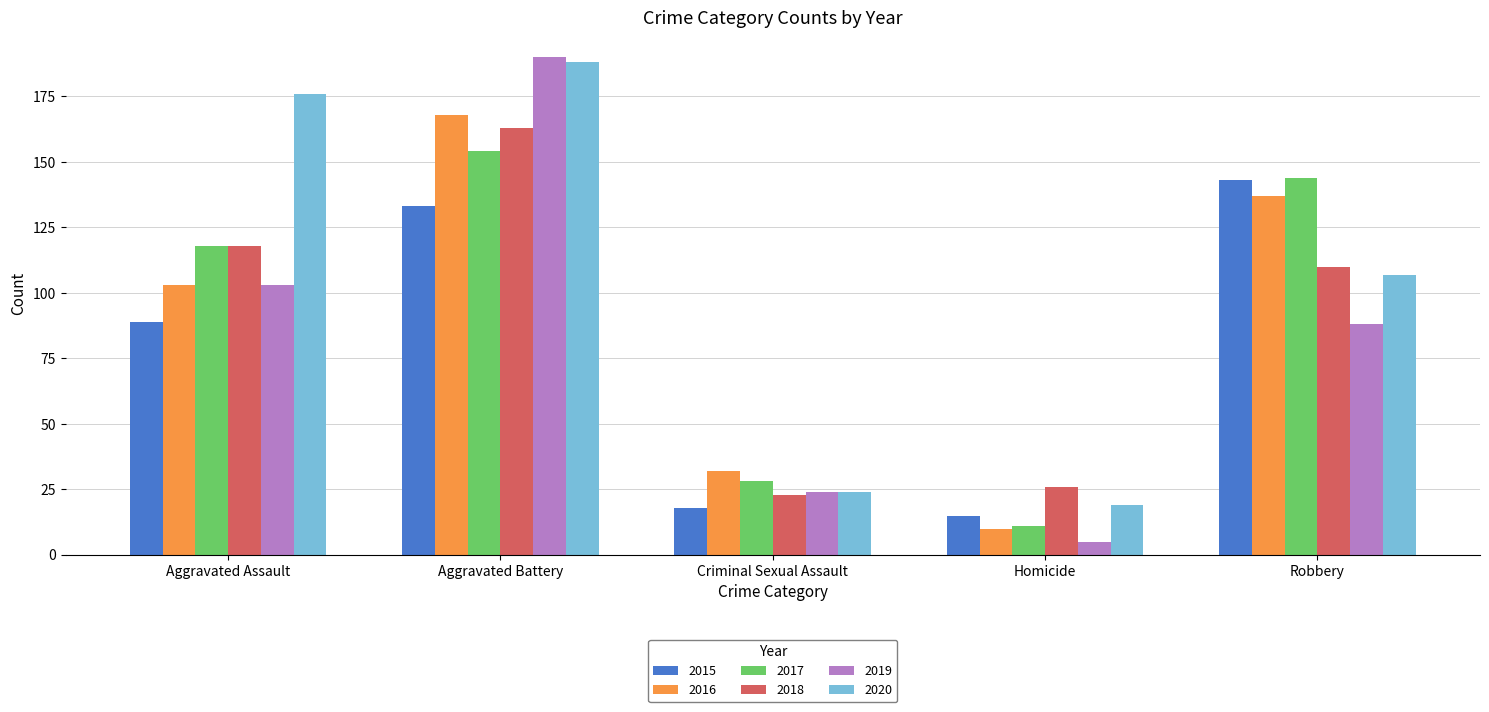

What is the sum of all 2019 values?

410